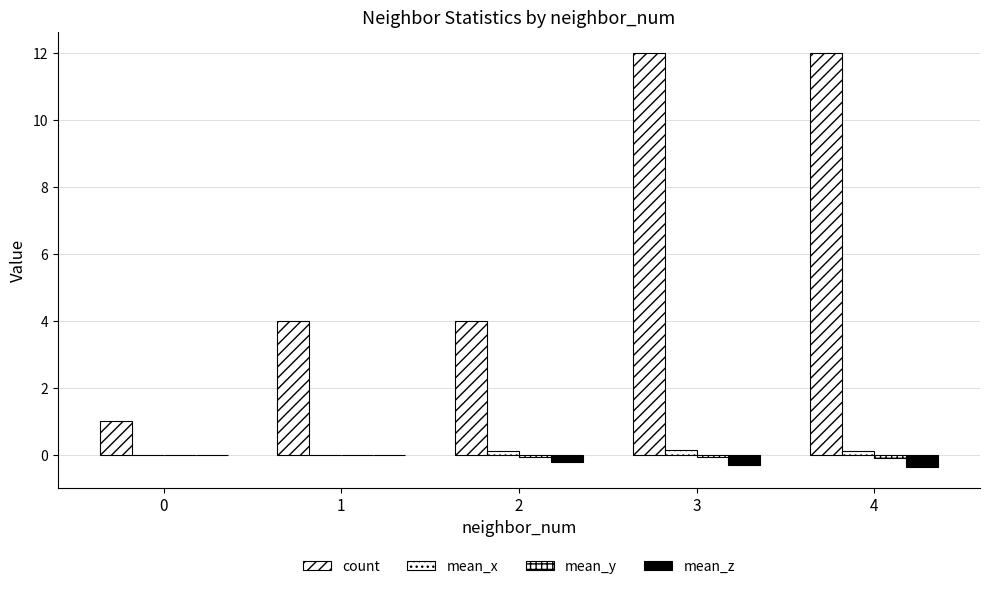

How many count values are between 4 and 12?

4